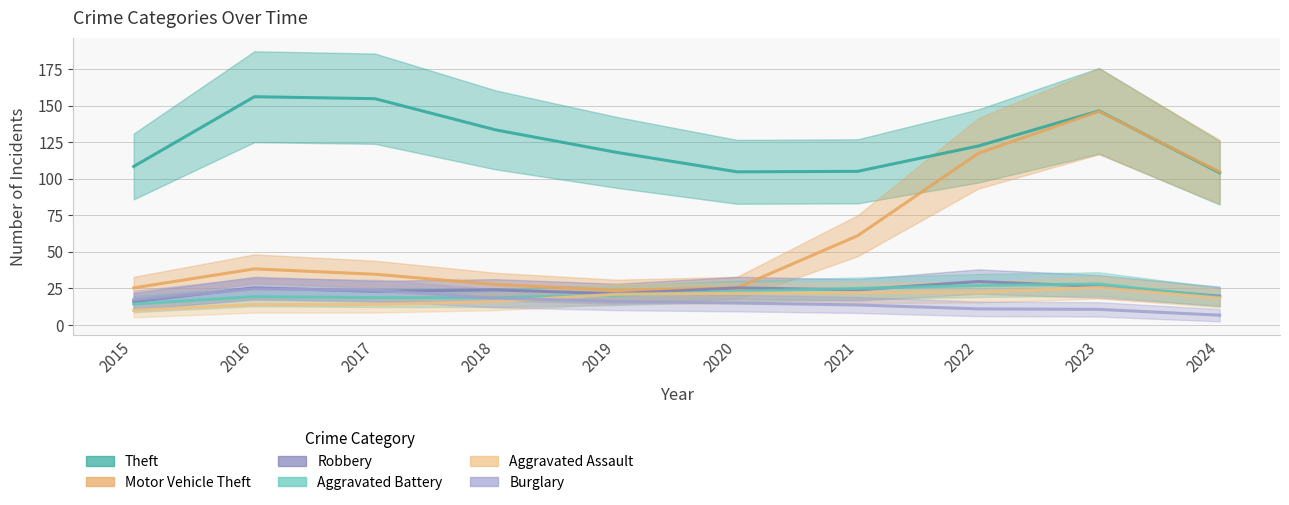

What is the total value across all series at 2024?

272.3